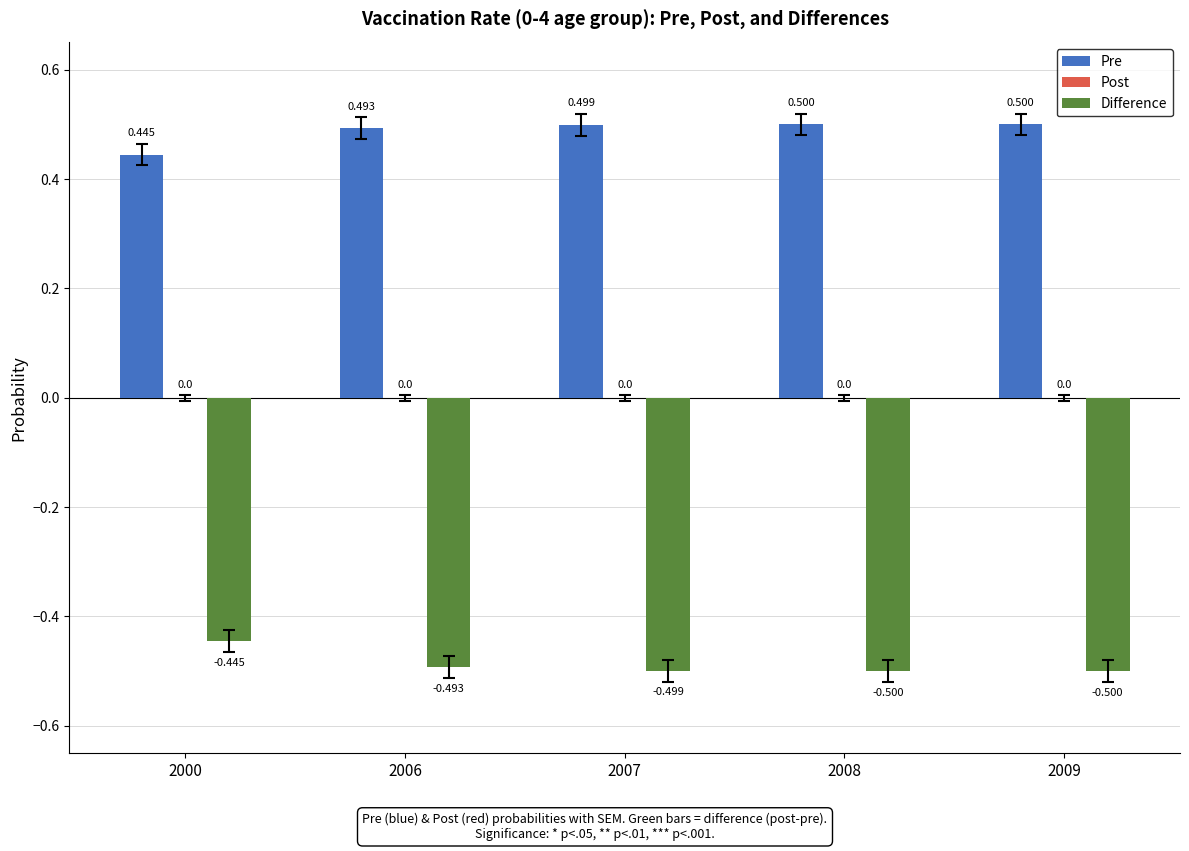

What value does the Difference series have at 2009?

-0.5